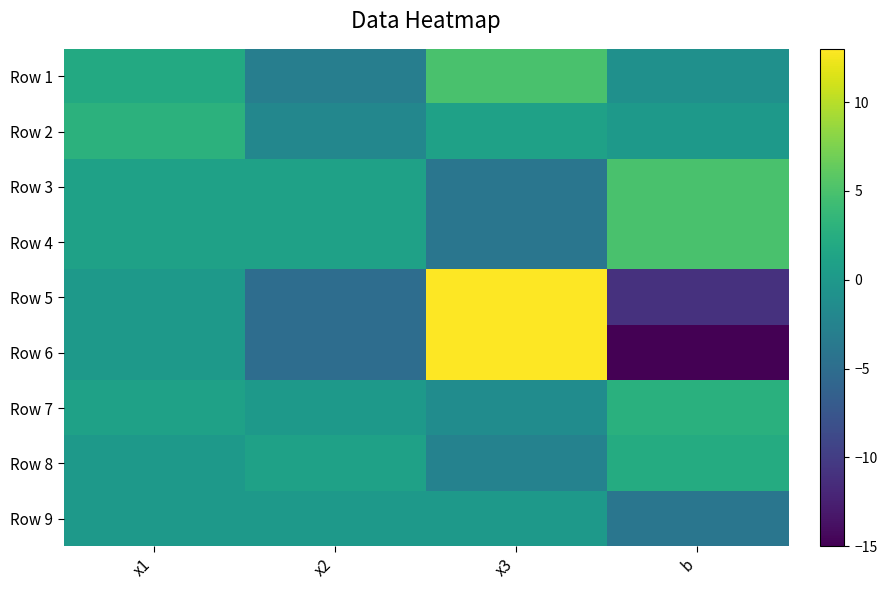

What is the greatest value displayed?

13.0